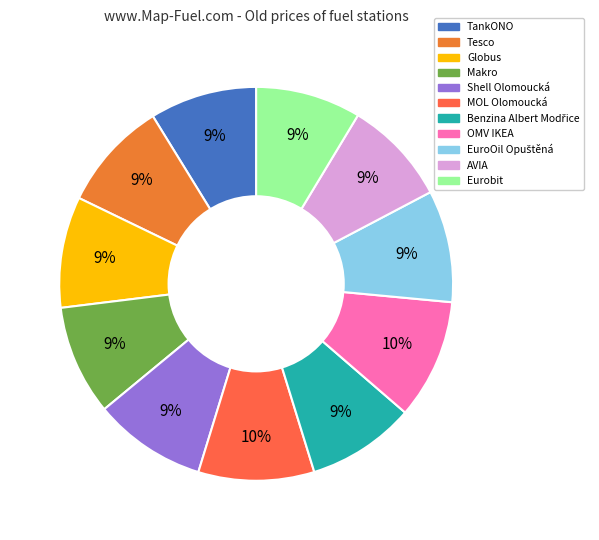

What is the largest slice in the pie chart?

OMV IKEA